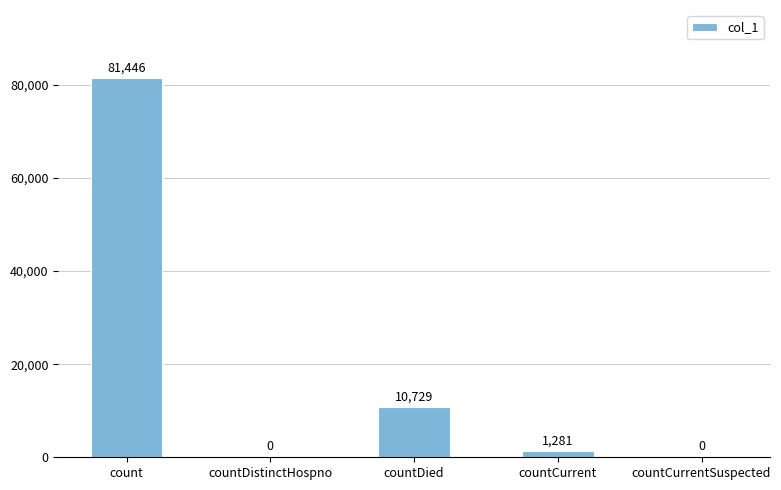

What value does the data have at countDied?

10729